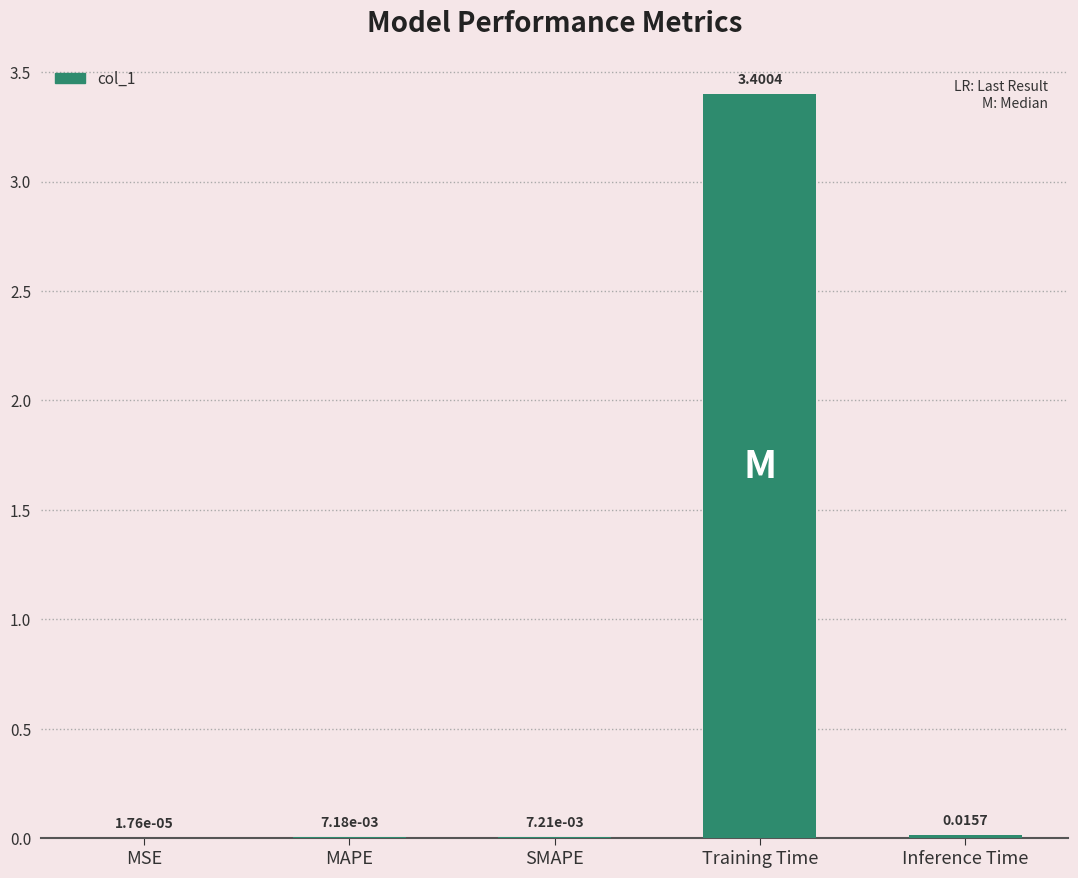

Between MAPE and Training Time, which is larger?

Training Time